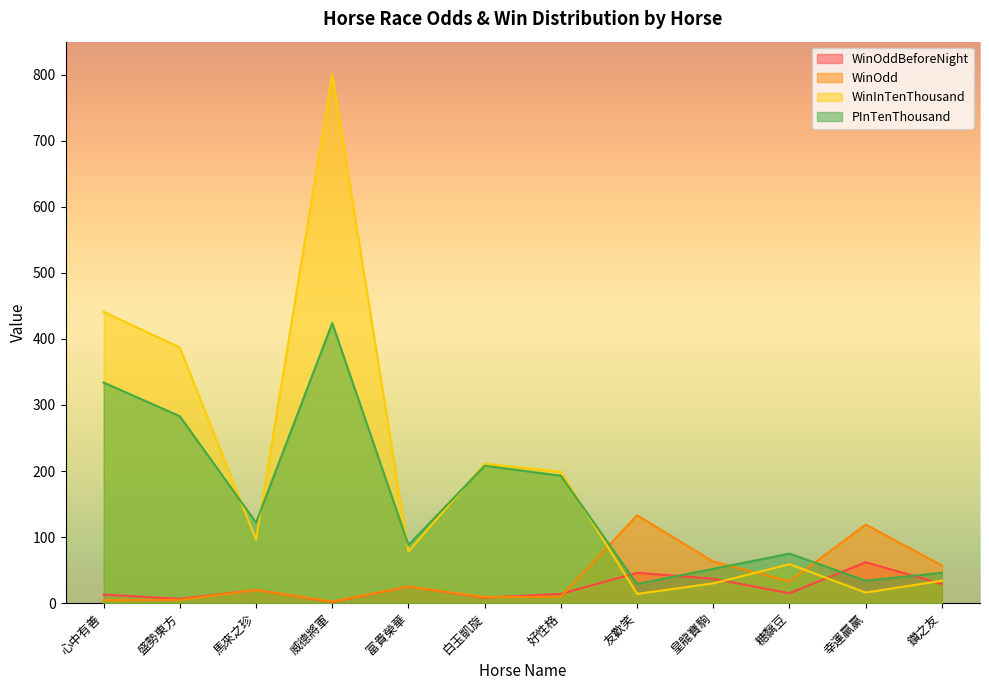

Rank the categories by WinInTenThousand value from highest to lowest.

威德將軍, 心中有善, 盛勢東方, 白玉凱旋, 好性格, 馬來之珍, 富貴榮華, 糖黐豆, 鑽之友, 皇龍寶駒, 幸運贏贏, 友歡笑